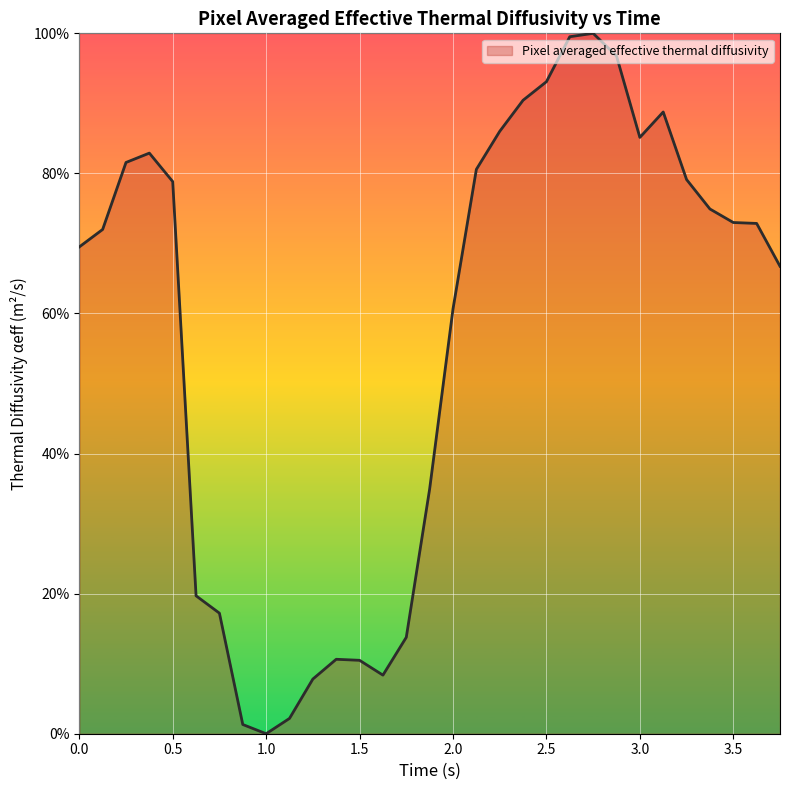

What is the difference between the maximum and minimum values?

100.0